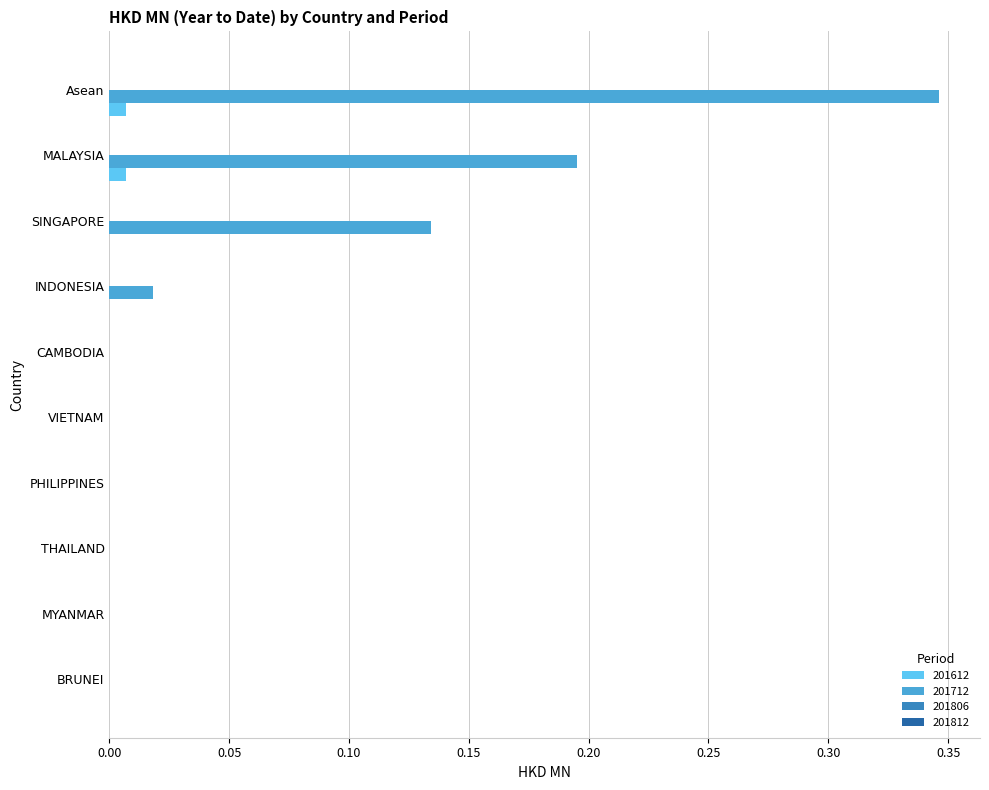

Which category has the highest value across all series?

Asean